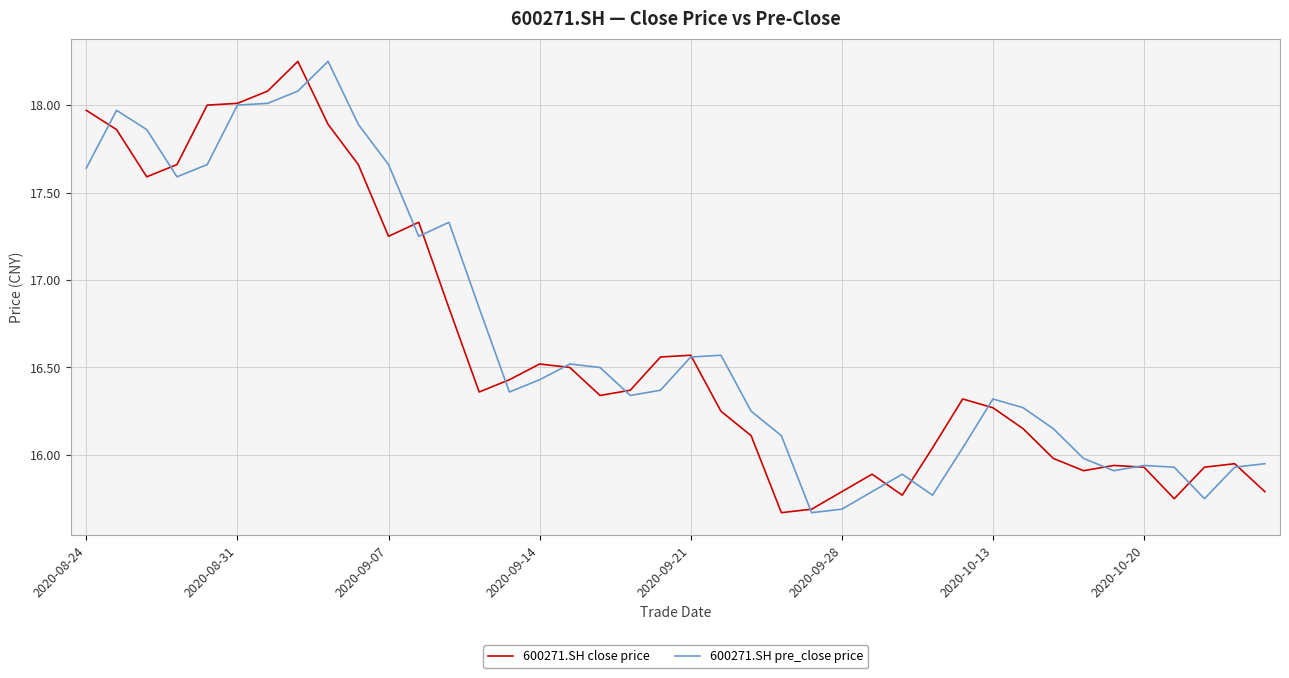

Rank the series by their maximum value, from lowest to highest.

600271.SH close price, 600271.SH pre_close price